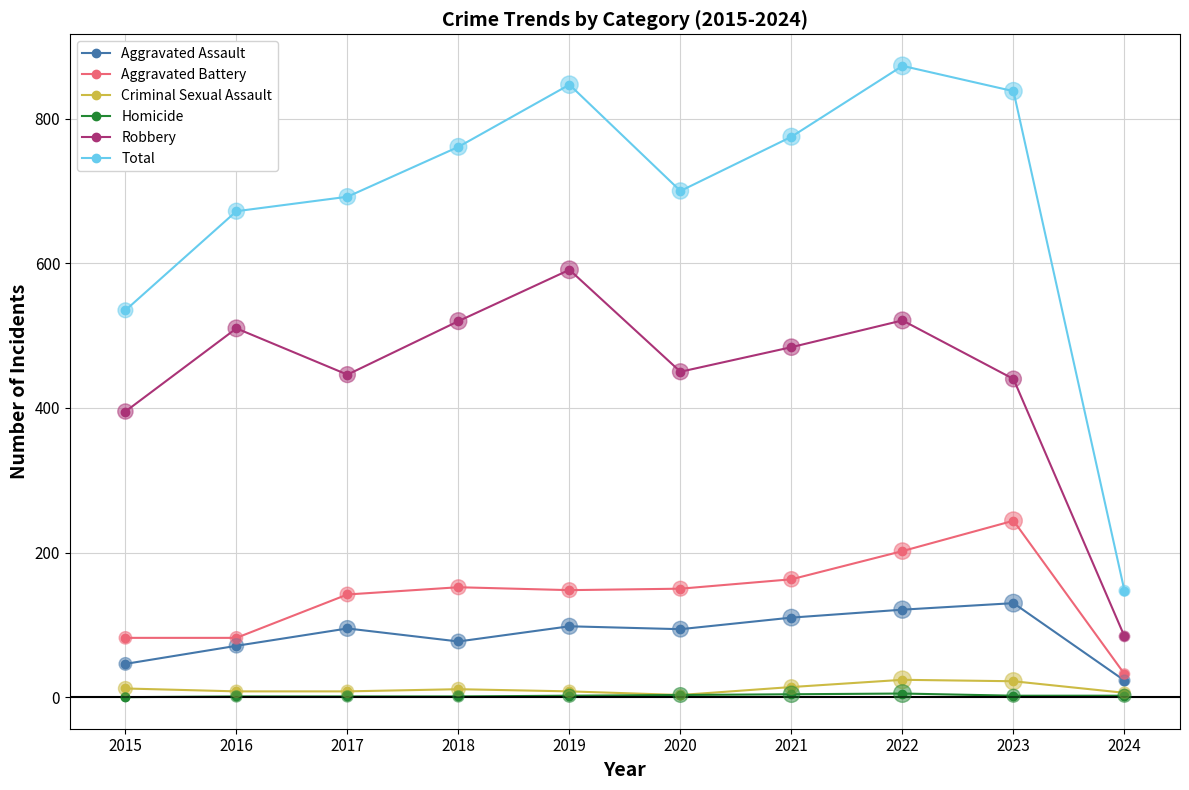

Which series changed the most between 2015 and 2023?

Total